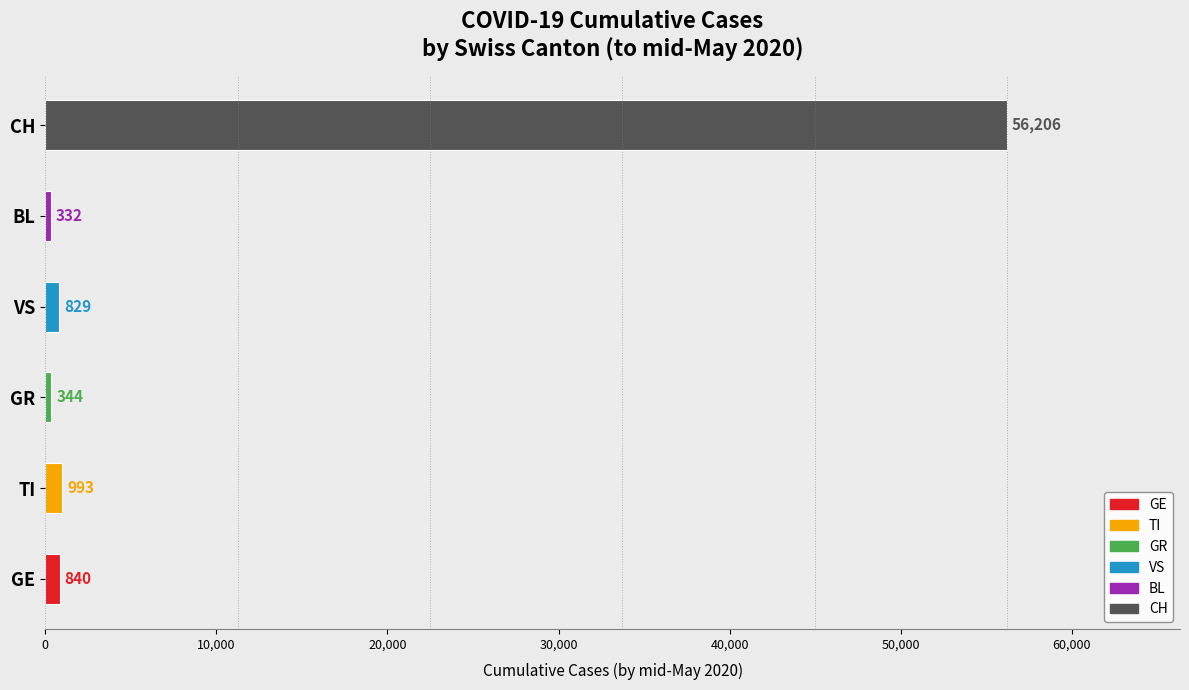

What is the sum of the values at BL and VS?

1161